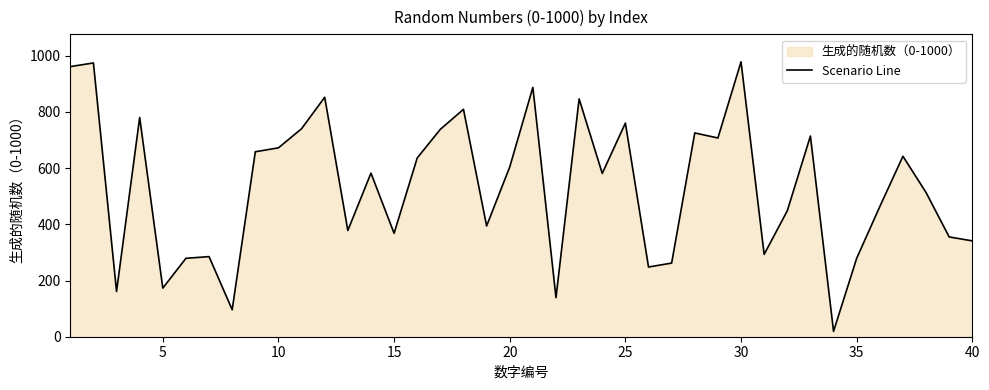

How many data points are above 582?

19